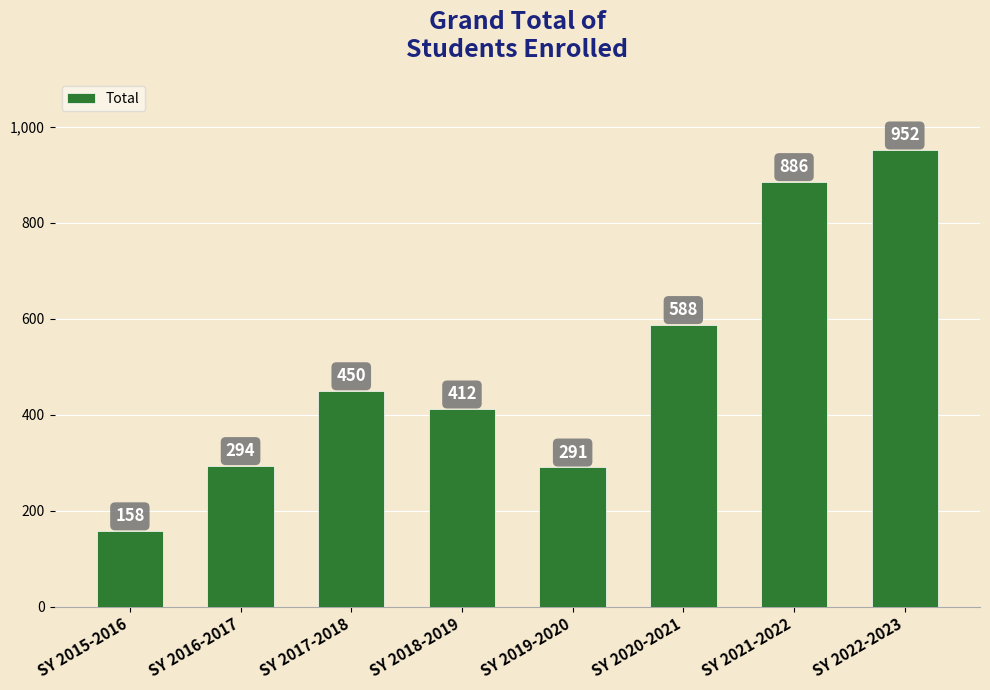

What is the difference between the values at SY 2022-2023 and SY 2021-2022?

66